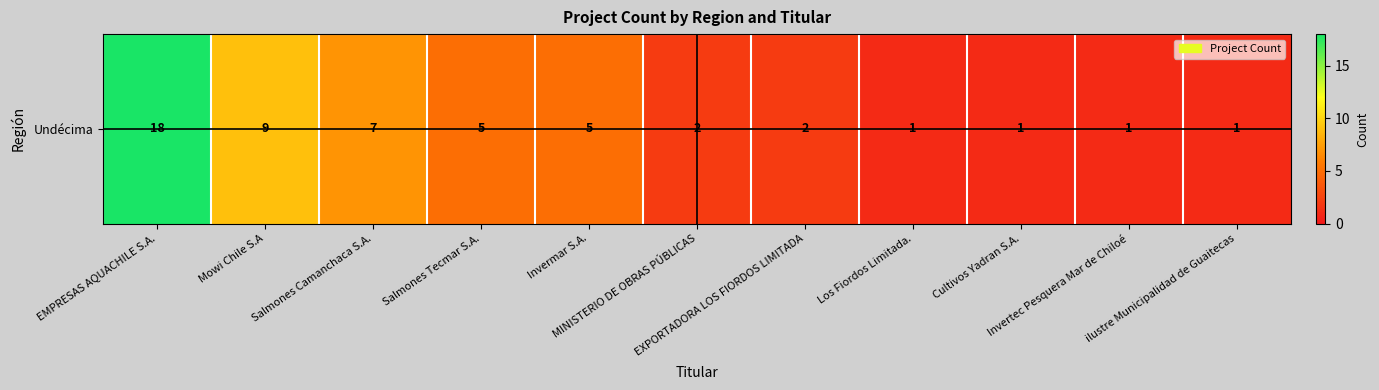

What is the maximum value shown in the chart?

18